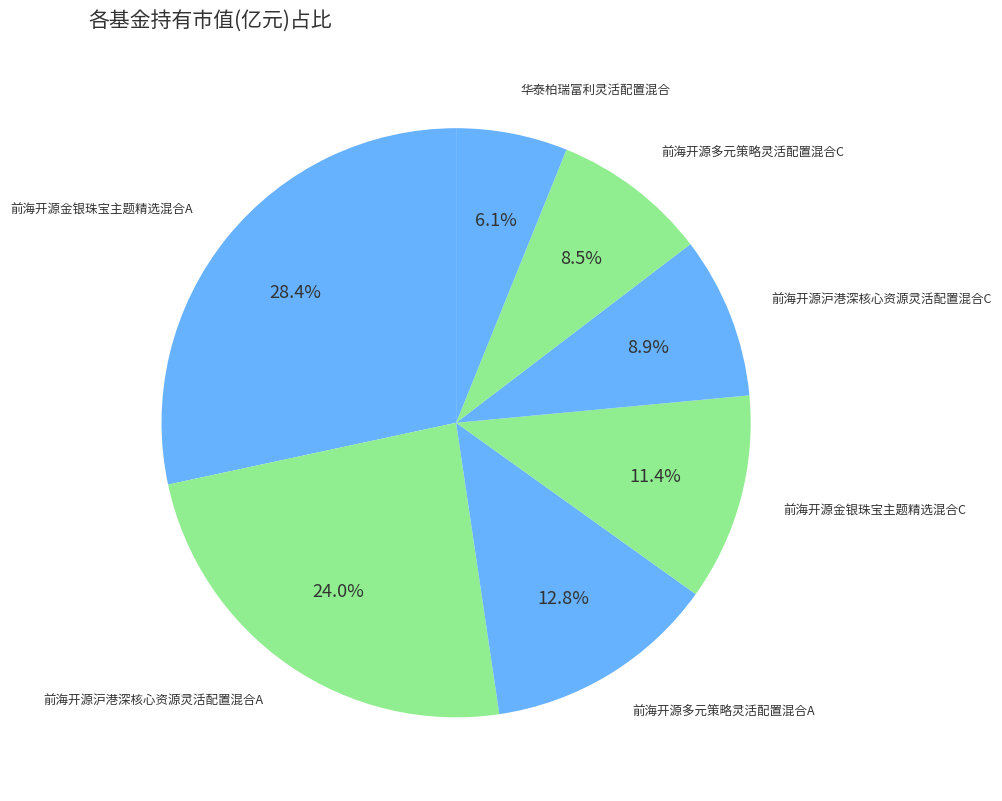

How many slices are in this pie chart?

7